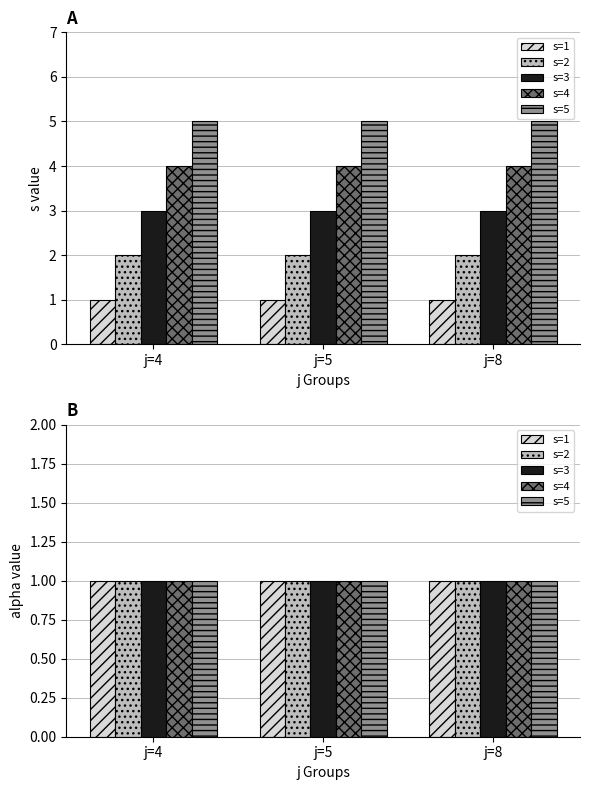

How many bars are there in total?

30